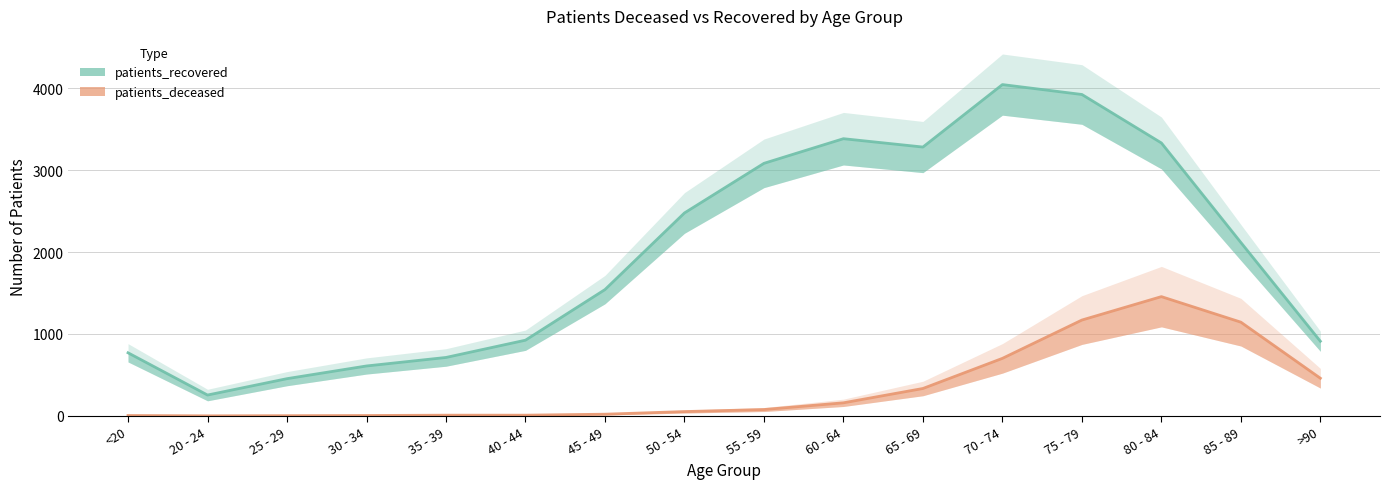

What are all the series names shown in the legend?

patients_deceased, patients_recovered